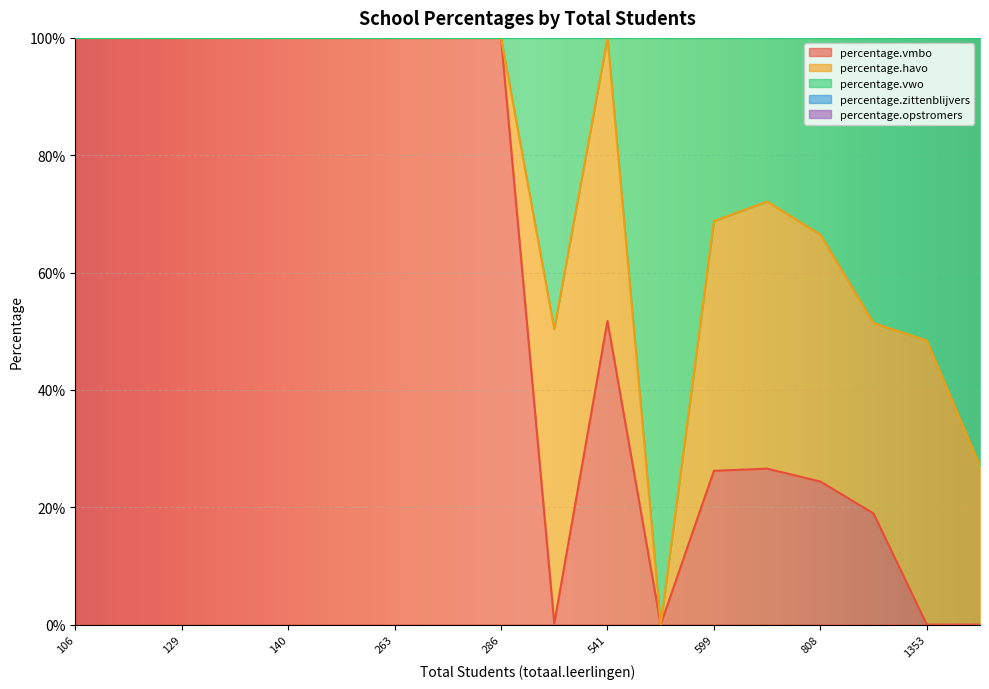

What is the sum of the percentage.opstromers values at 602 and 512?

20.8